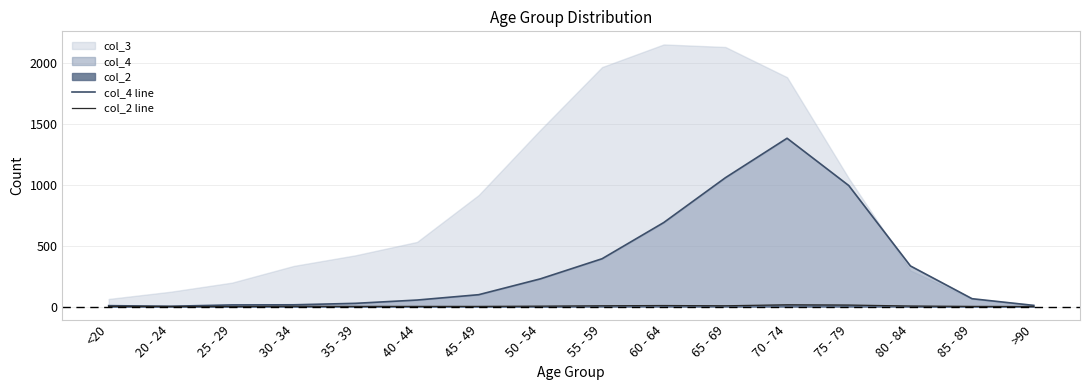

Is the value of col_4 line at 25 - 29 greater than the value of col_2 line at 75 - 79?

Yes